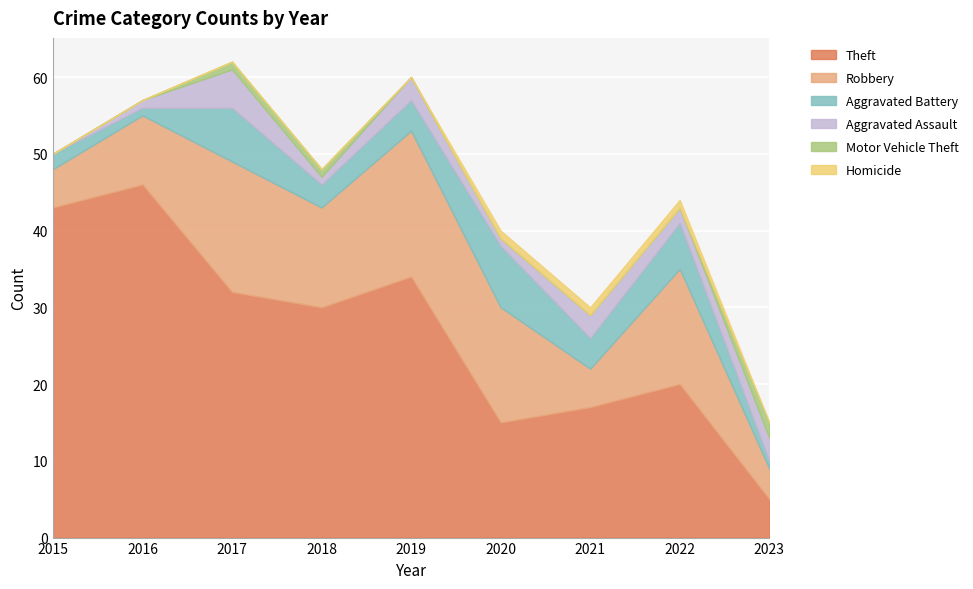

Rank the categories by Motor Vehicle Theft value from lowest to highest.

2015, 2016, 2019, 2020, 2021, 2022, 2017, 2018, 2023